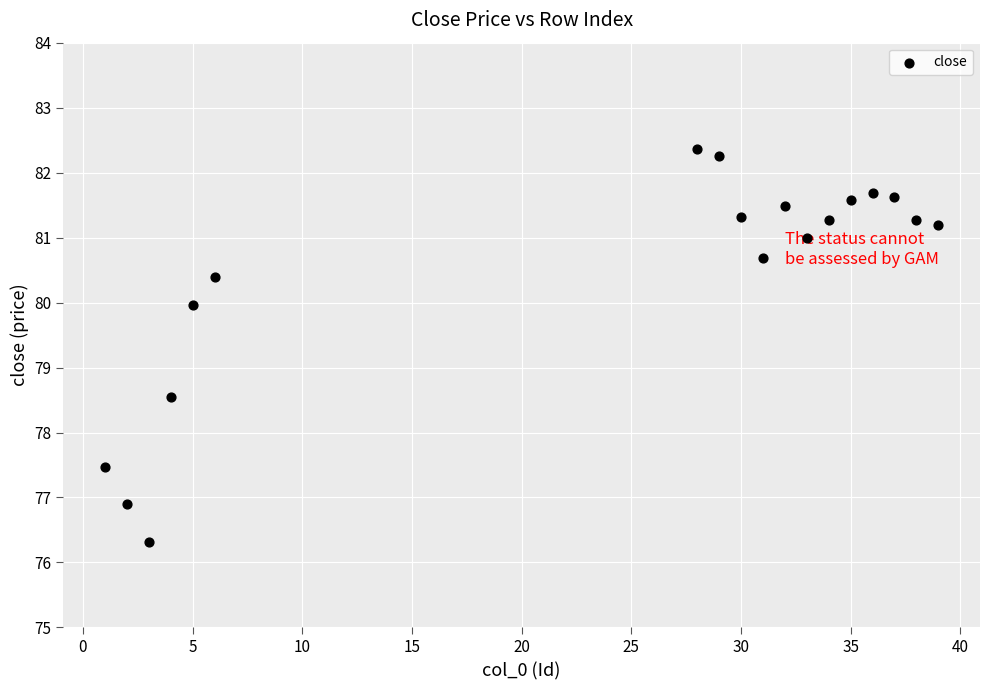

What is the range of Y values (max minus min)?

6.1